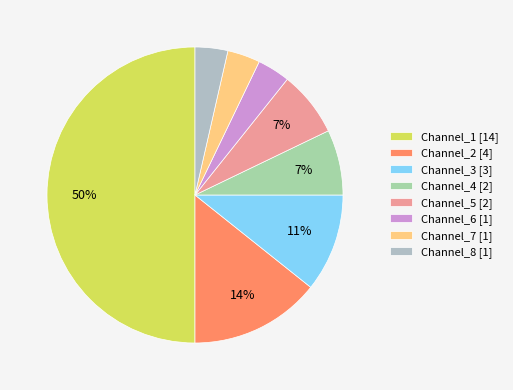

True or false: Channel_5 accounts for 1% of the total.

False